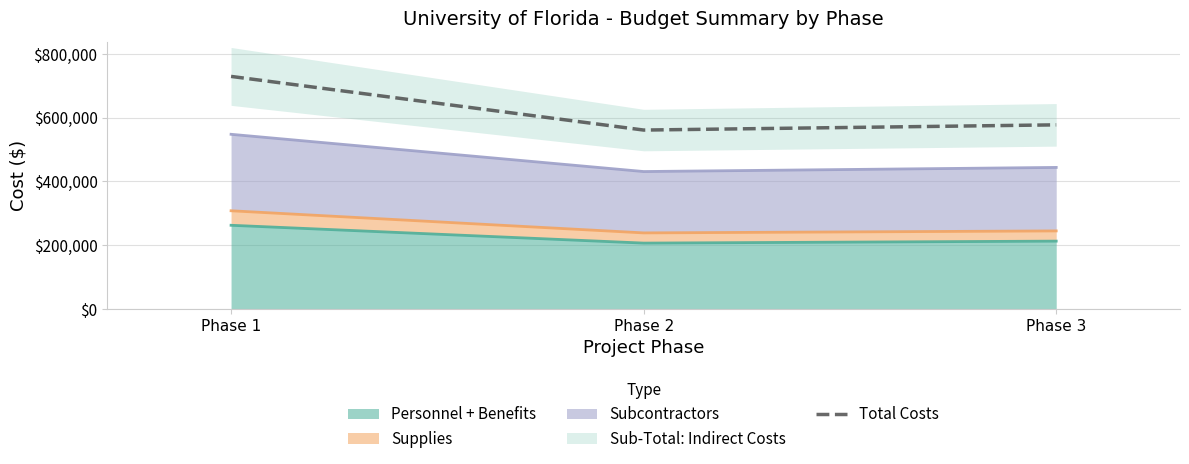

Reading left to right, extract all data points from this chart.

729292.4	561088.5	577398.0